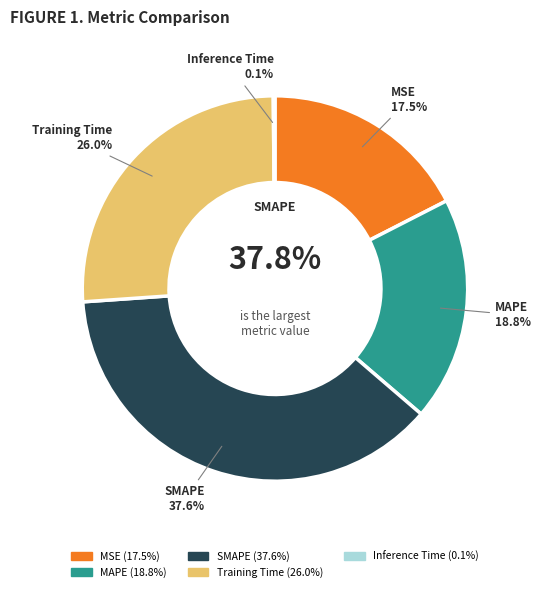

Which slice is the smallest?

Inference Time